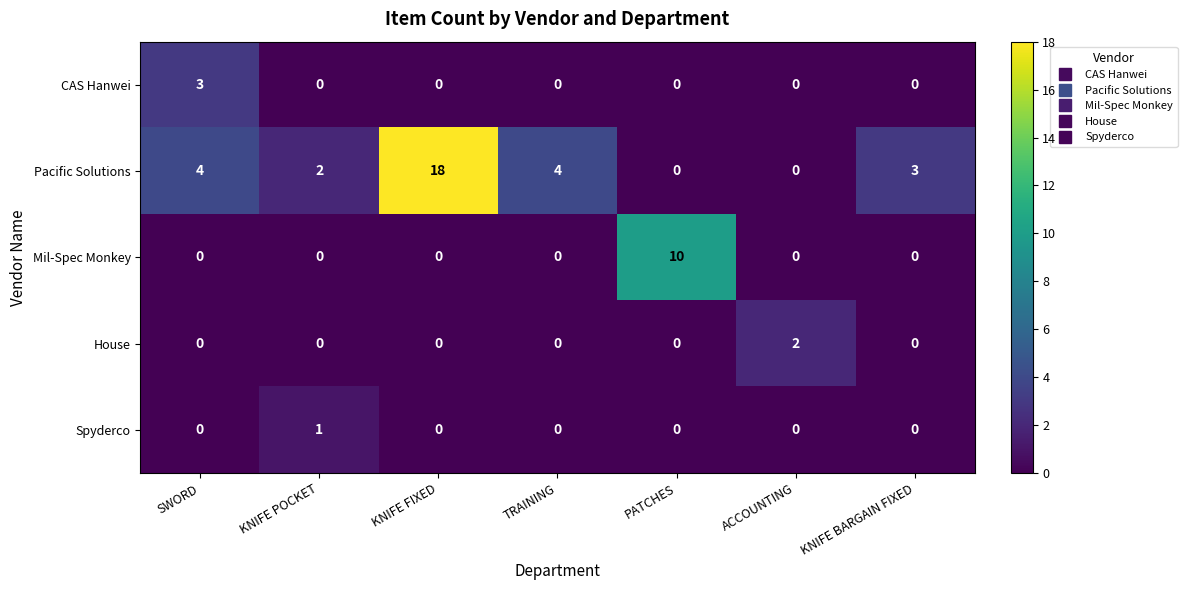

What is the spread (max minus min) of values at SWORD?

4